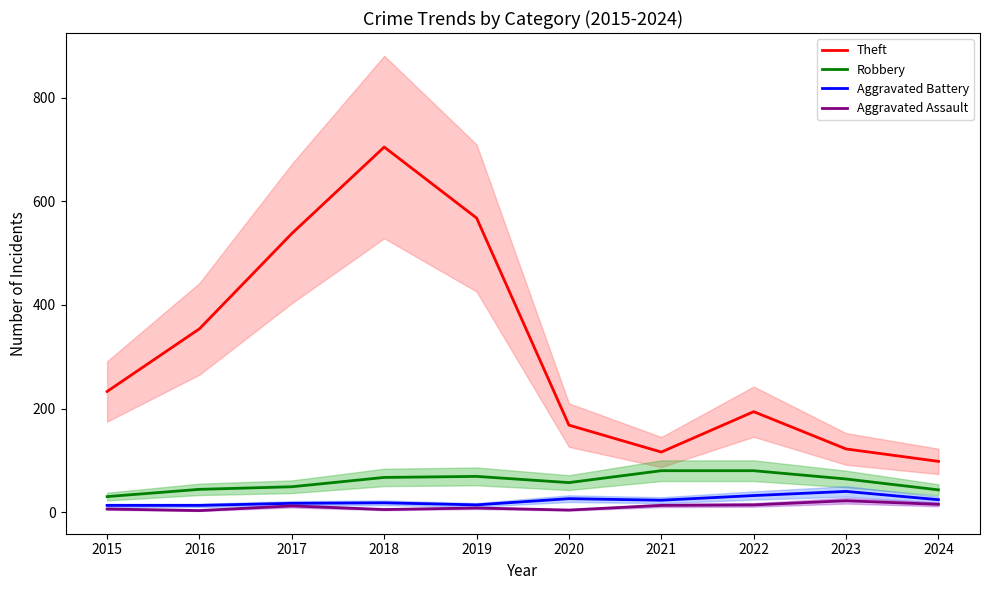

How many data points in Robbery are above 64?

4